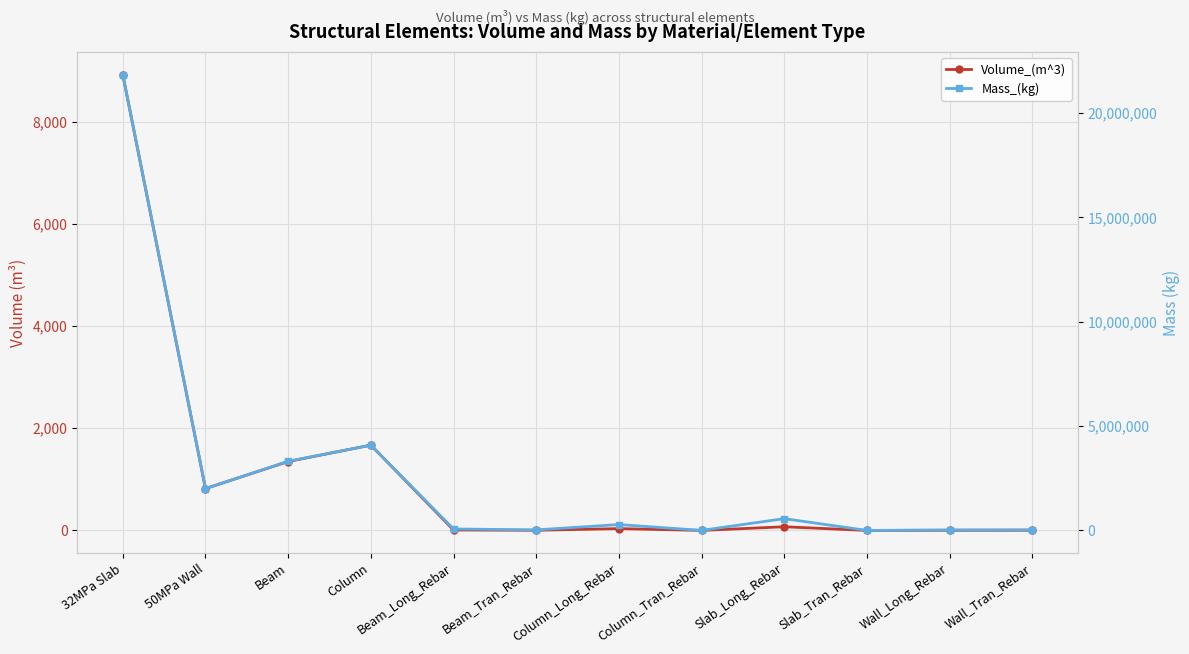

True or false: Volume_(m^3) and Mass_(kg) cross at least once.

False